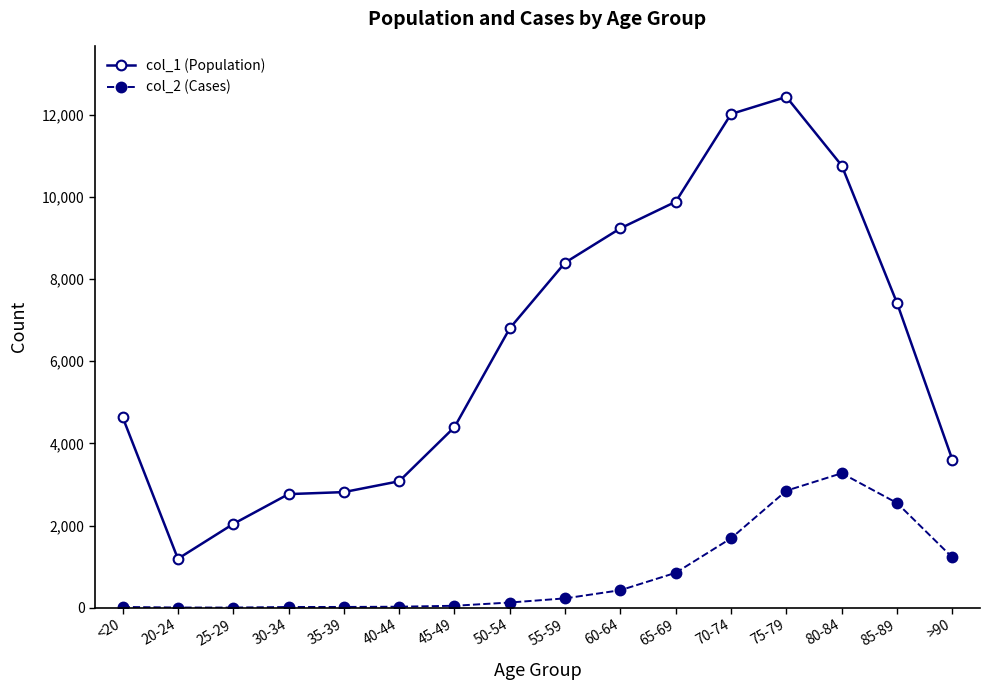

What is the difference between the highest and lowest values at 55-59?

8173